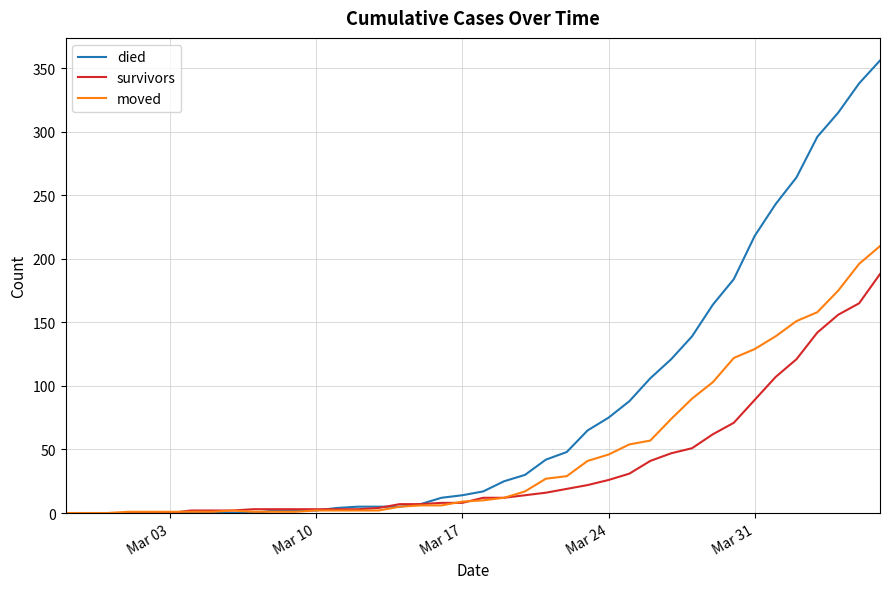

Which series has the largest total across all categories?

died